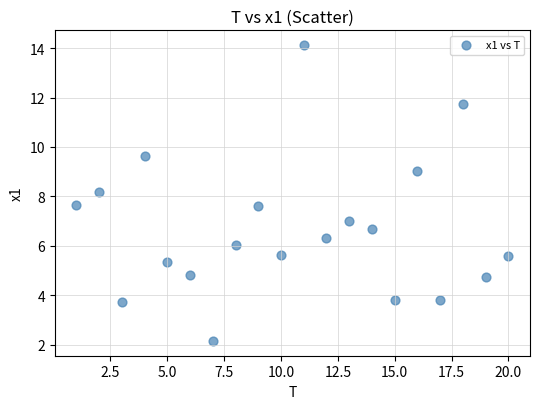

What Y value in the scatter plot is closest to 8?

8.2